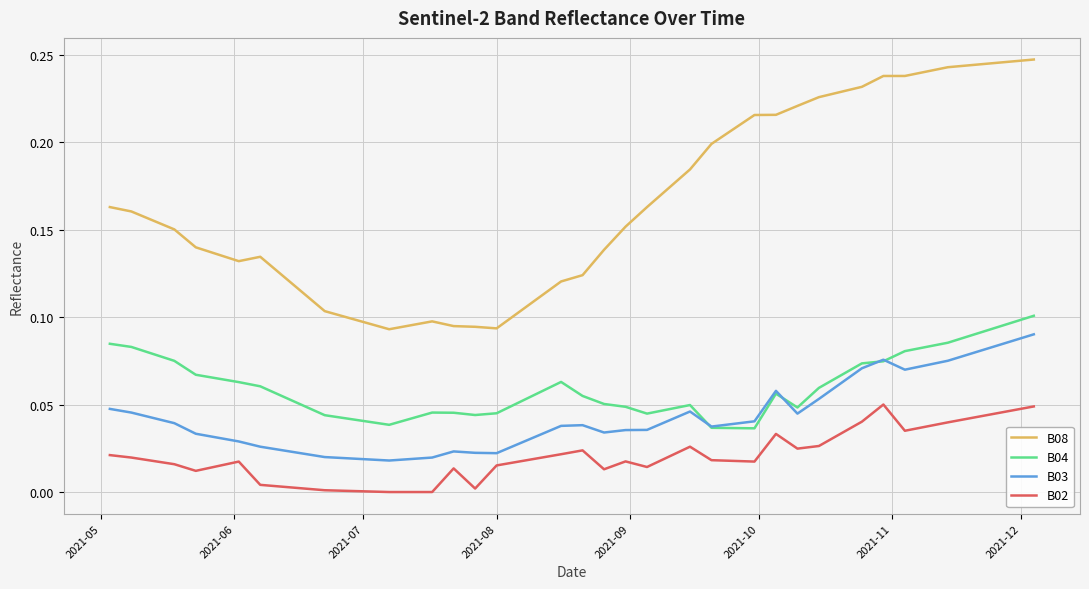

True or false: B04 and B02 intersect in this chart.

False